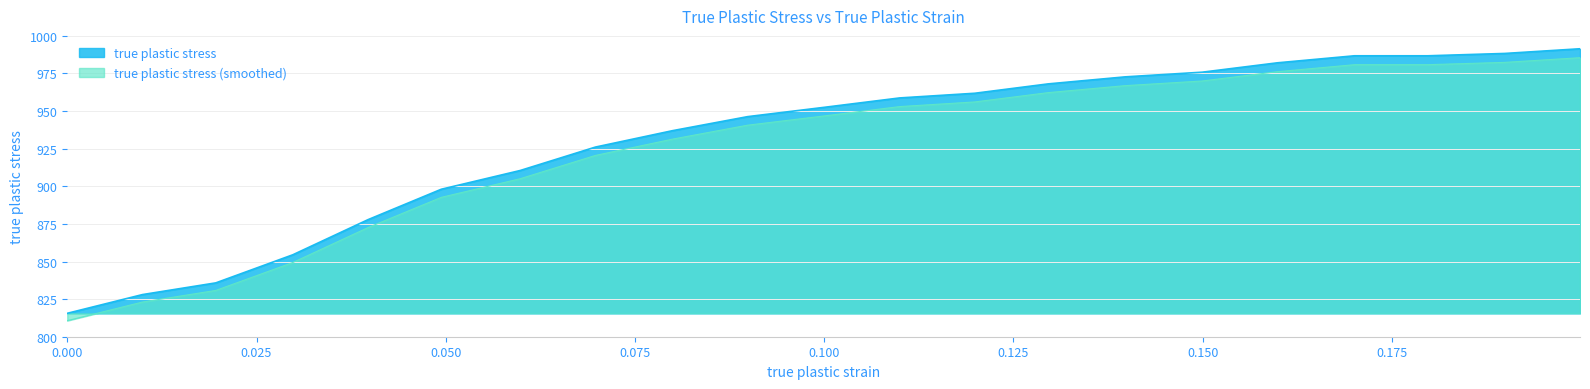

Reading left to right, list all the values displayed in this chart.

0.0=815.6	0.00993217054263566=828.0	0.01962209302325581=835.8	0.02979651162790698=854.5	0.03972868217054264=877.8	0.04941860465116279=898.1	0.05983527131782946=910.5	0.06976744186046512=926.1	0.07994186046511628=937.0	0.08987403100775193=946.3	0.1000484496124031=952.5	0.1099806201550388=958.8	0.1199127906976744=961.9	0.1296027131782946=968.1	0.1397771317829457=972.8	0.1499515503875969=975.9	0.1598837209302326=982.1	0.1700581395348837=986.8	0.1797480620155039=986.8	0.189922480620155=988.3	0.1998546511627907=991.4